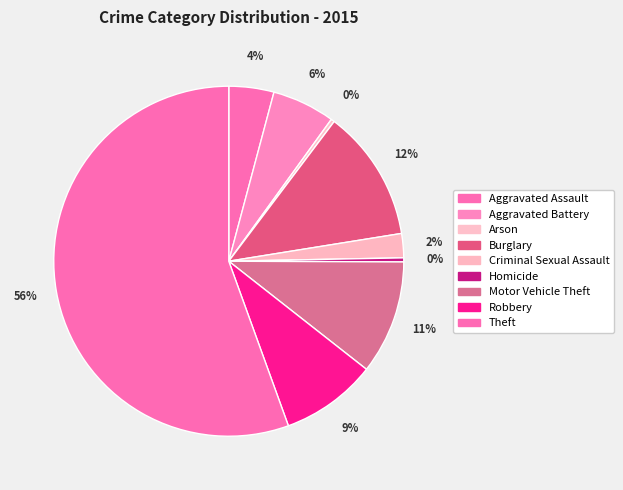

What is the smallest slice in the pie chart?

Arson